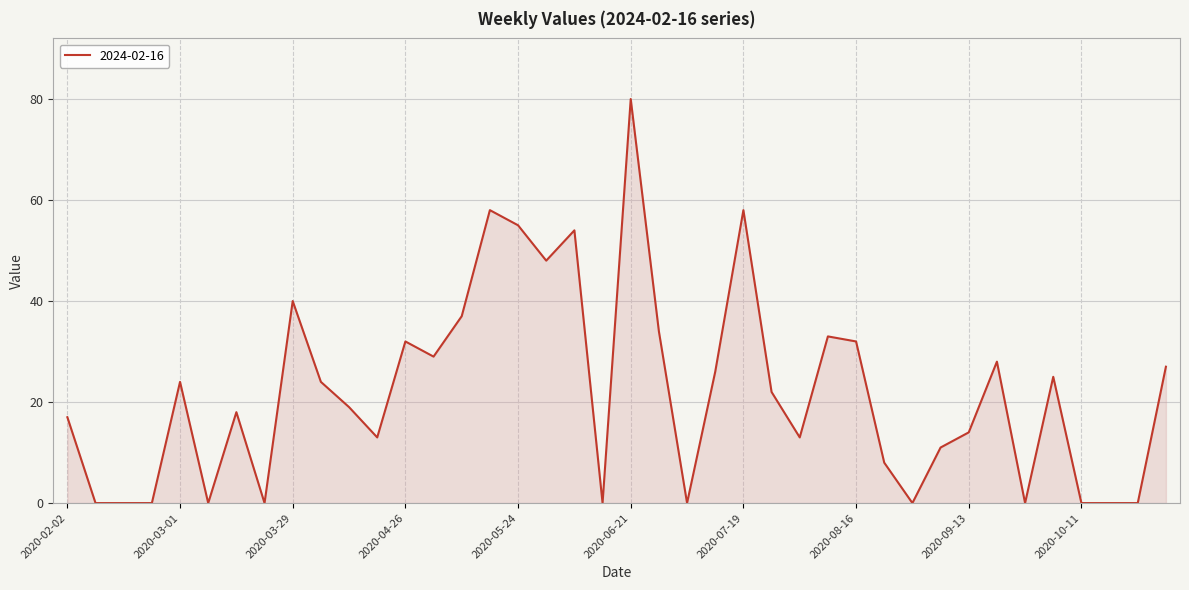

What is the difference between the maximum and minimum values?

80